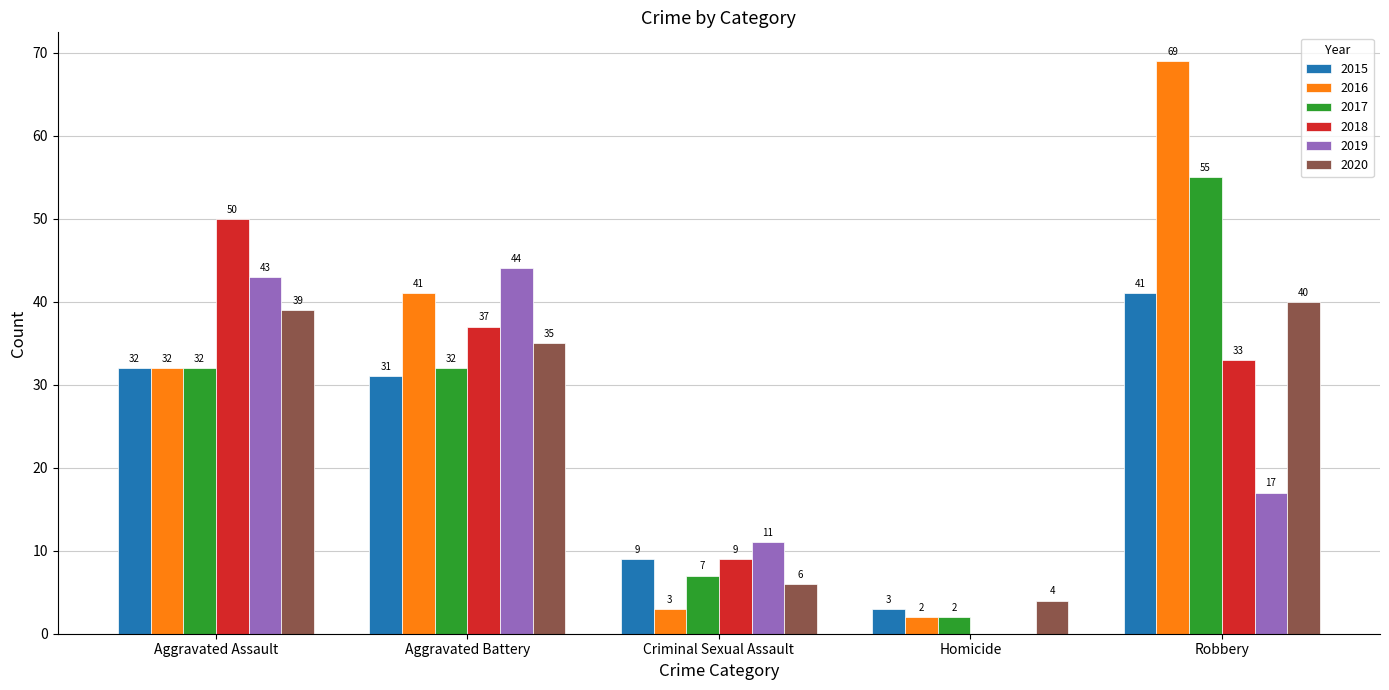

Where does the 2015 series first go above 31?

Aggravated Assault